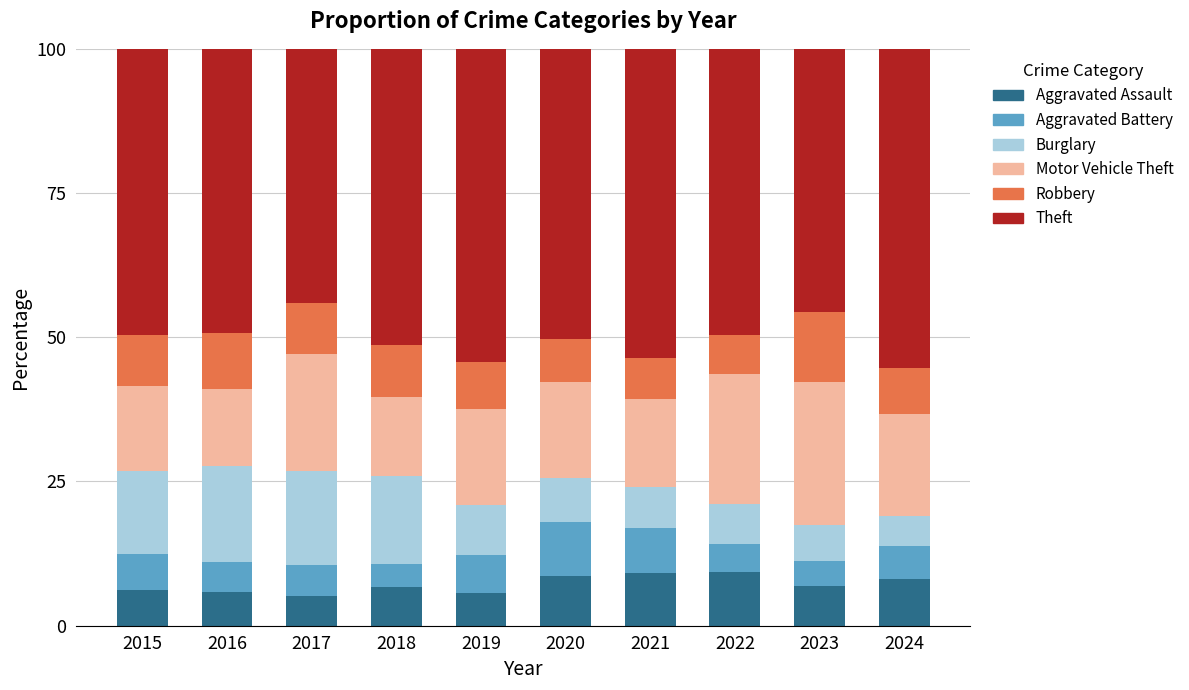

The Aggravated Assault series shows 6.8 at 2018. True or false?

True